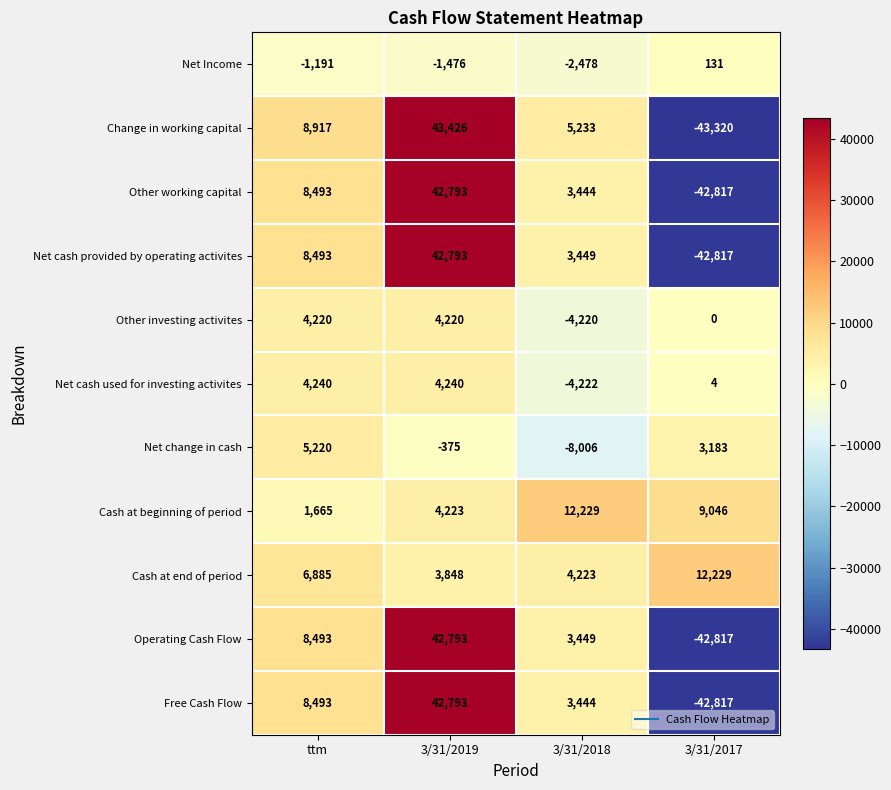

How many Net change in cash values are between -375 and 5220?

3